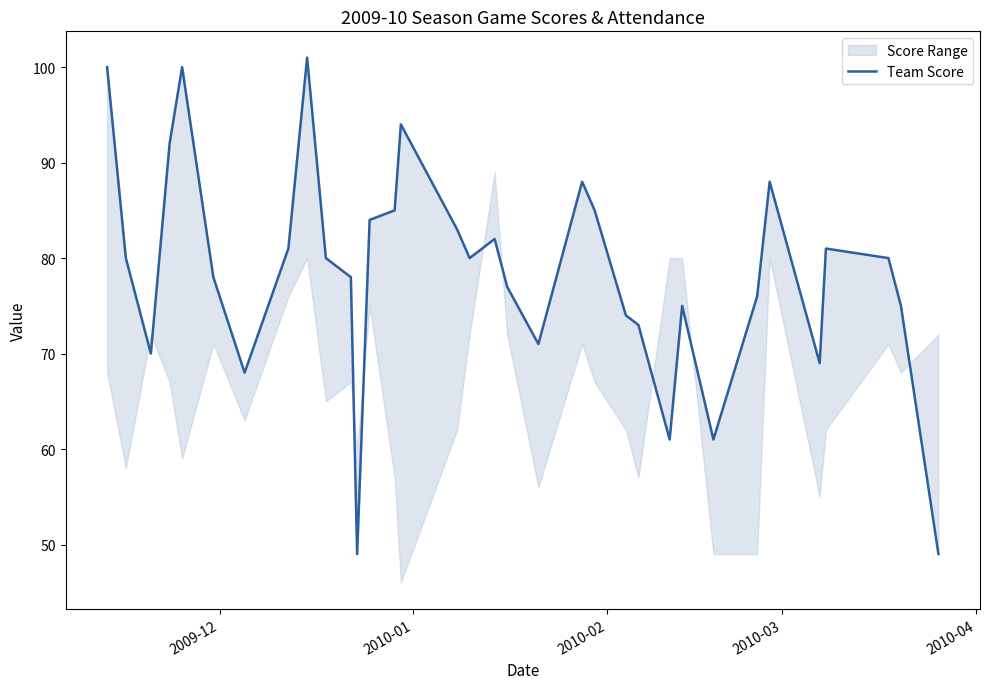

What is the average value?

78